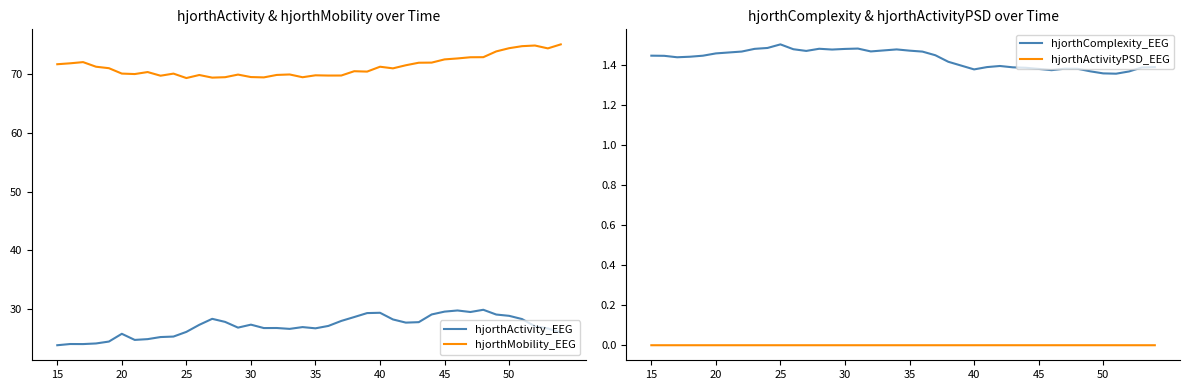

Does the chart have visible grid lines?

No